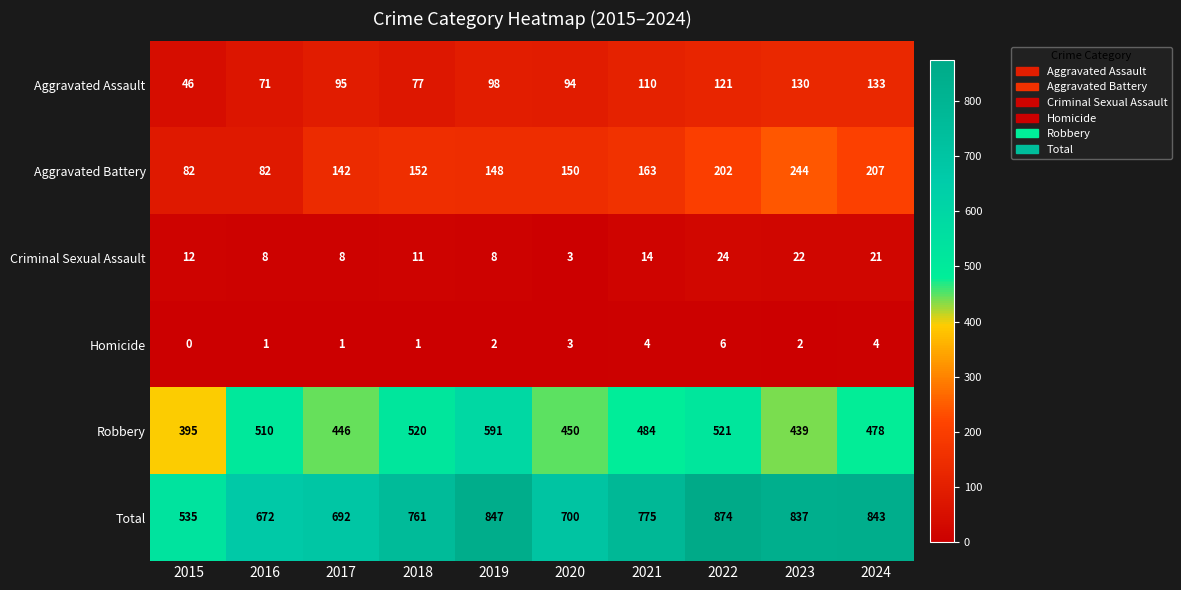

Which series changed the most between 2017 and 2019?

Total